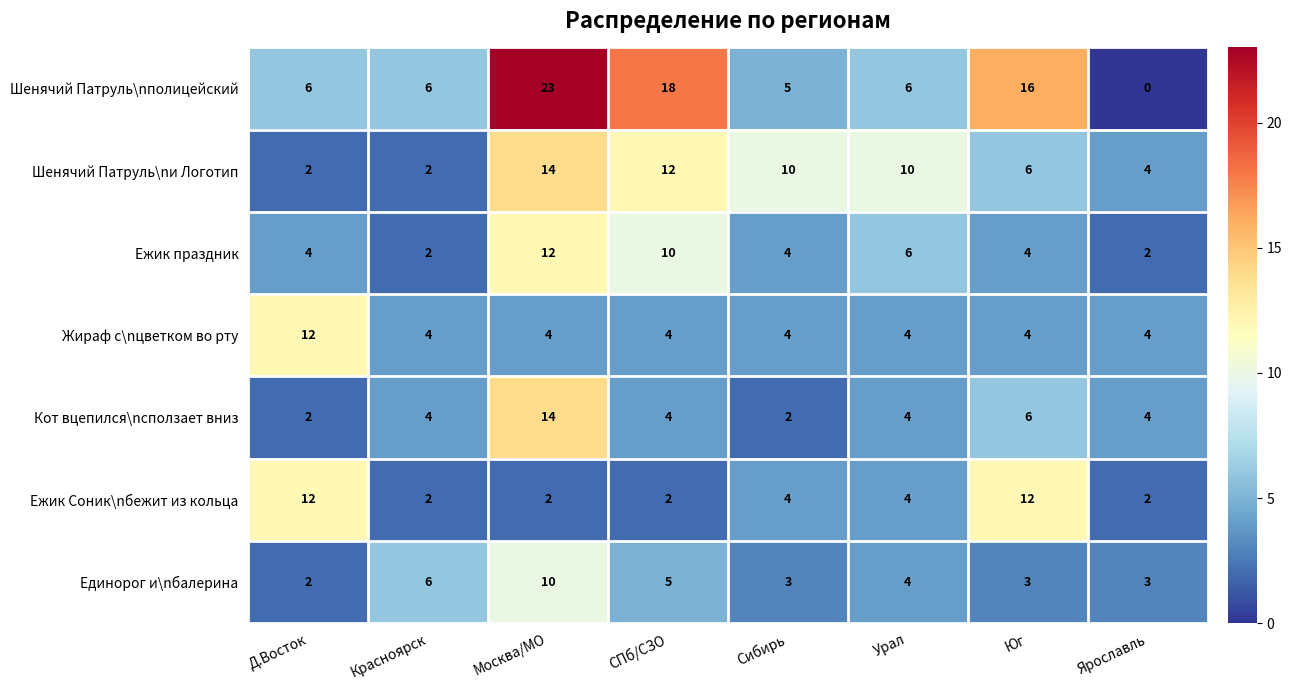

Is it true that Шенячий Патруль\nи Логотип equals 2 at Красноярск?

True